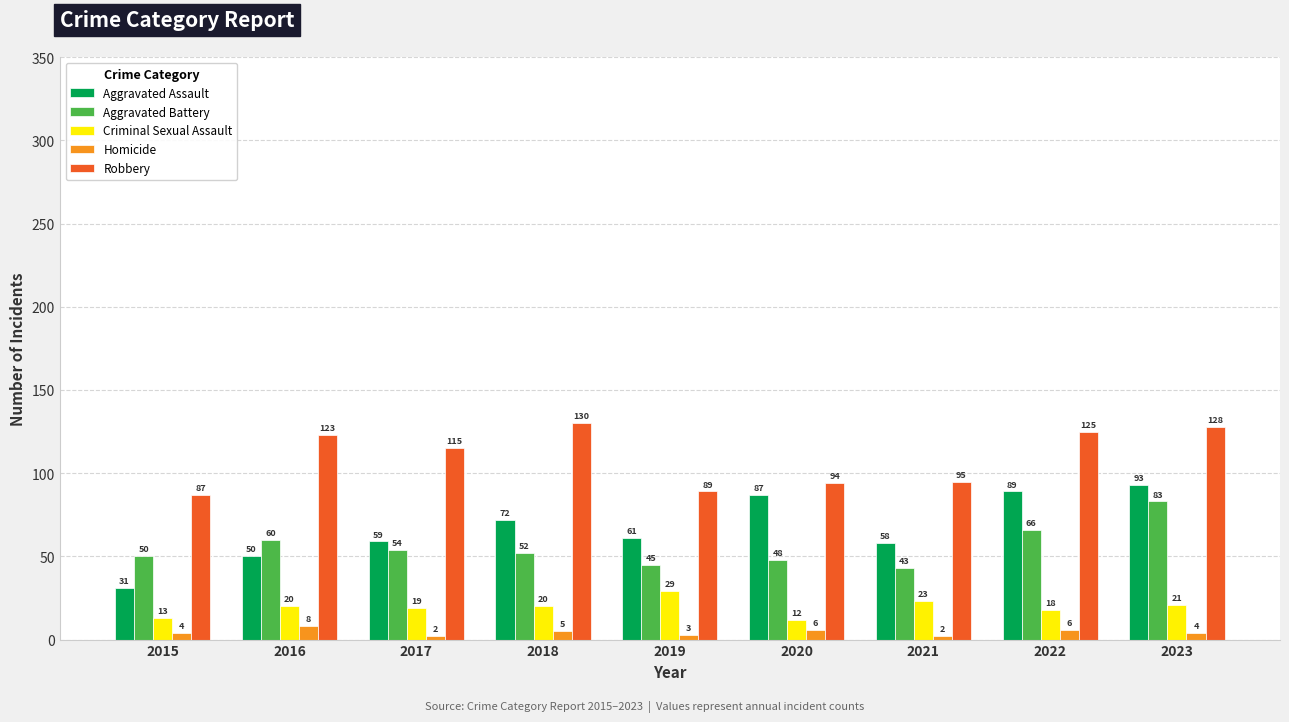

At how many categories does at least one series exceed 3?

9